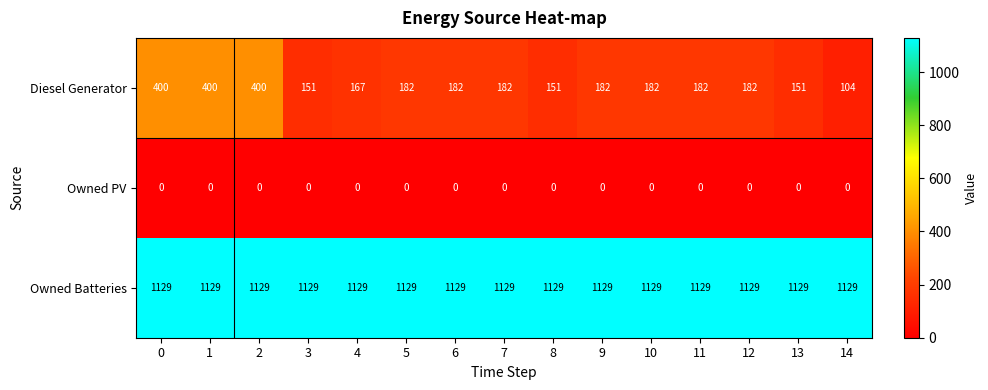

The Owned PV series shows 0 at 3. True or false?

True